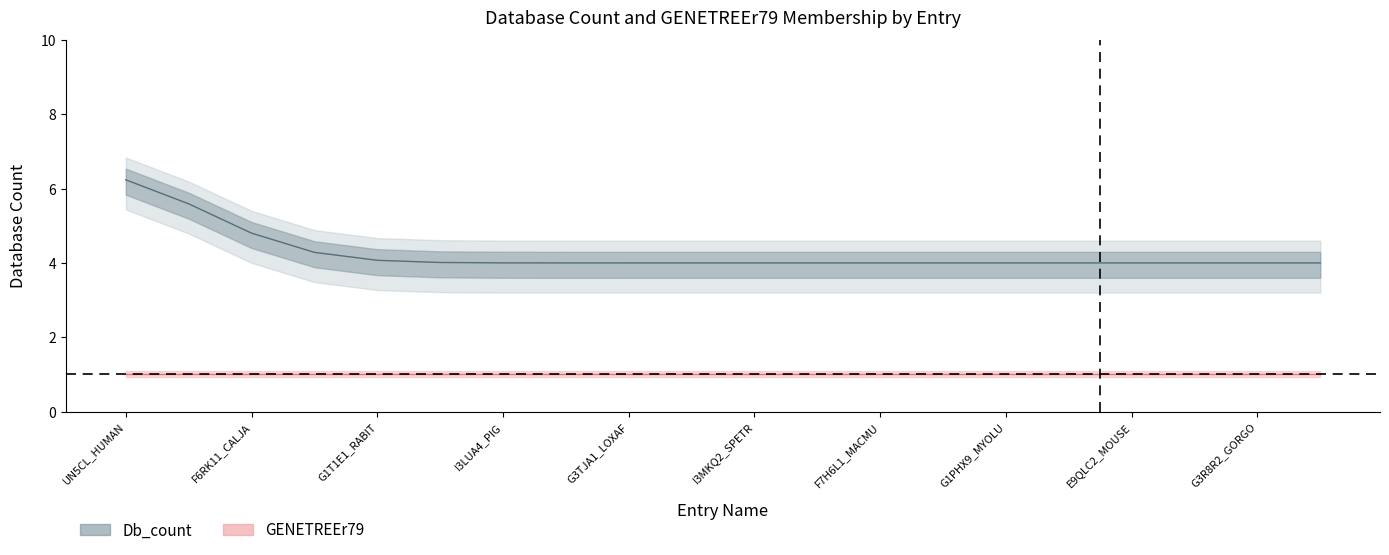

True or false: Db_count and GENETREEr79 intersect in this chart.

False